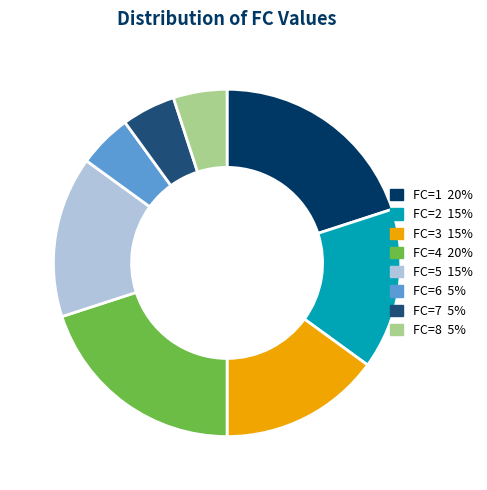

Is there any slice that represents more than half of the pie?

No